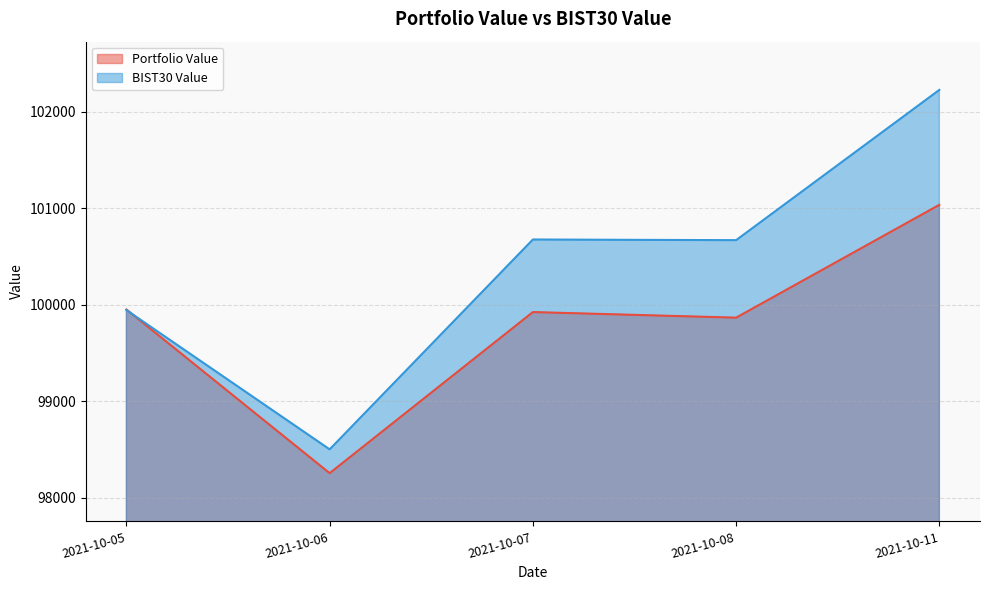

At which label is Portfolio Value closest to 99646?

2021-10-08